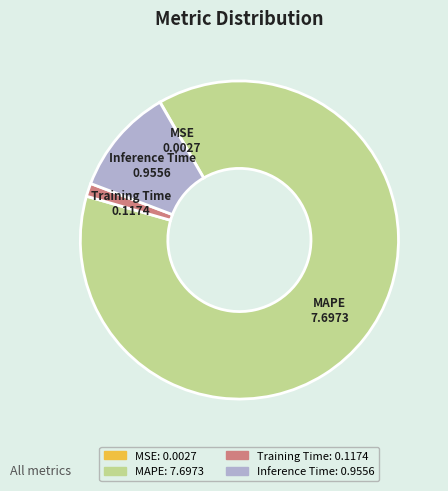

Is it true that Inference Time is 1% of the pie?

False